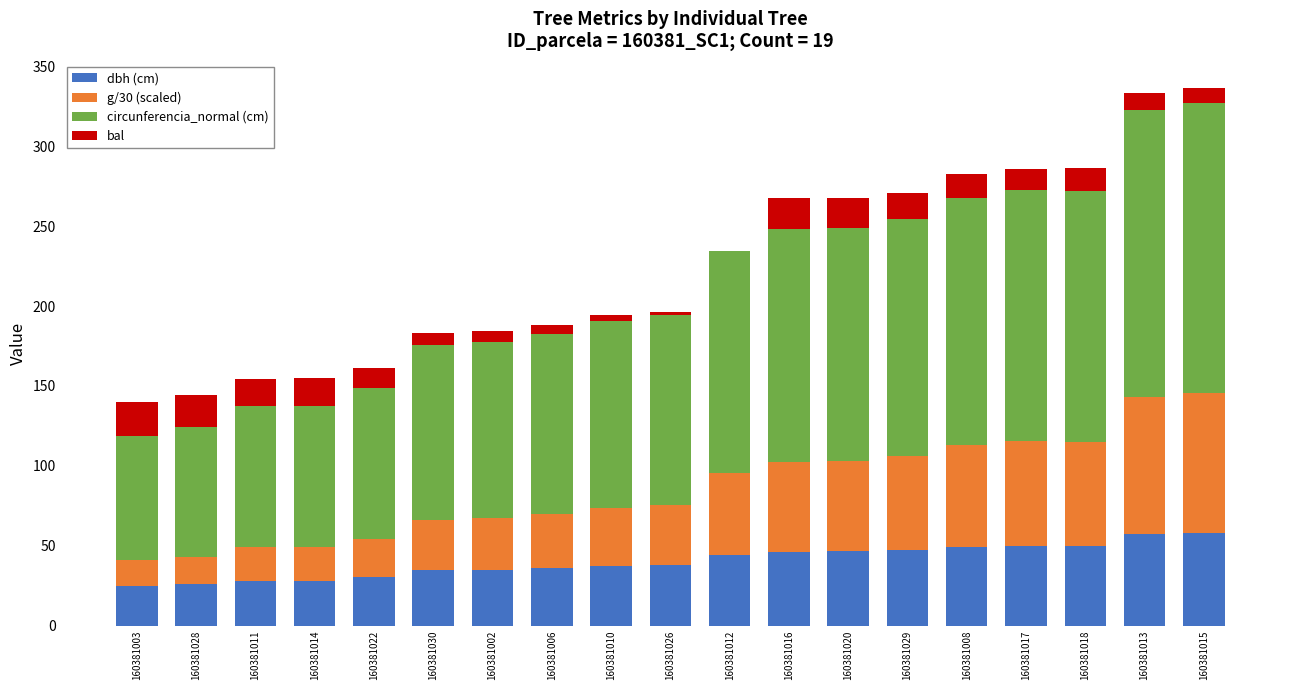

What is the highest value of the dbh (cm) series?

57.8